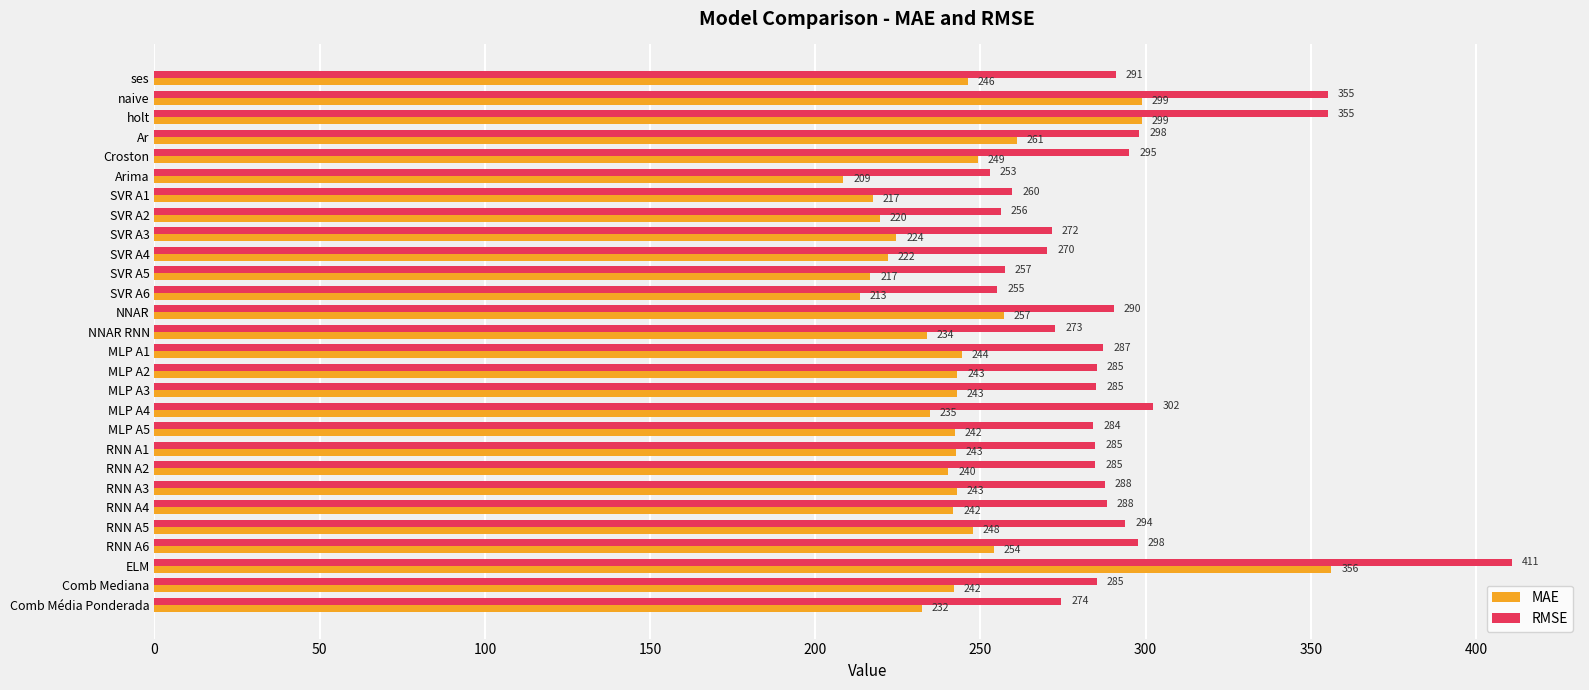

At which category is the sum across all series the highest?

ELM